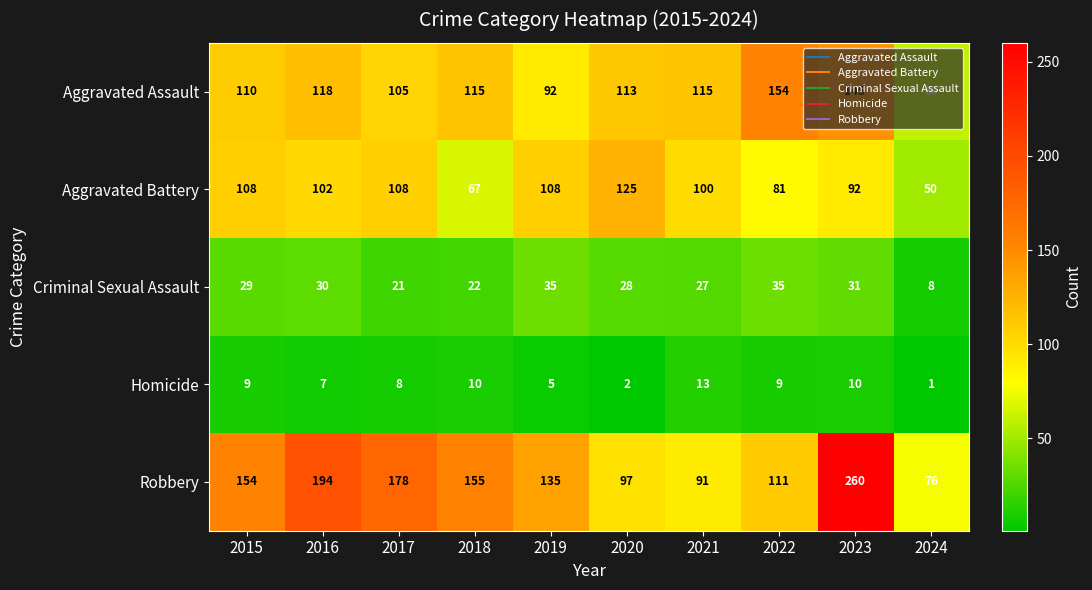

At 2015, list the series in order from smallest to largest.

Homicide, Criminal Sexual Assault, Aggravated Battery, Aggravated Assault, Robbery